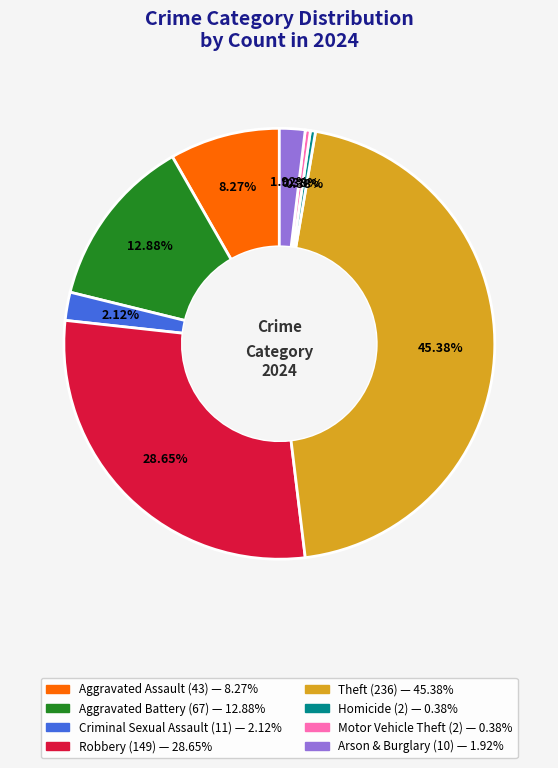

To the nearest percent, what percentage of the pie is Robbery?

29%